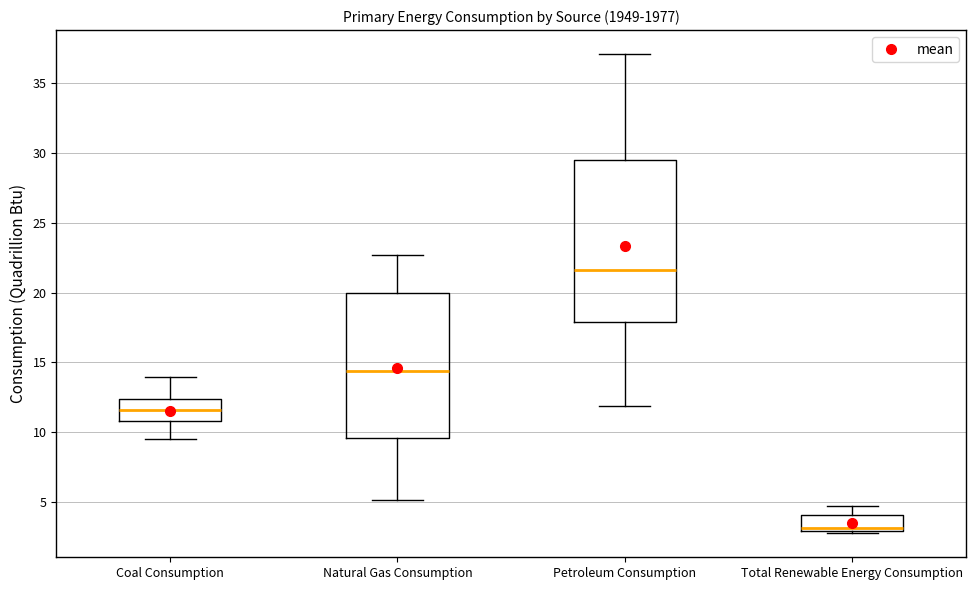

Where is the upper edge of the box for Coal Consumption on the y-axis? The values are not printed on the chart, so give them approximately, as read against the axis.

12.5